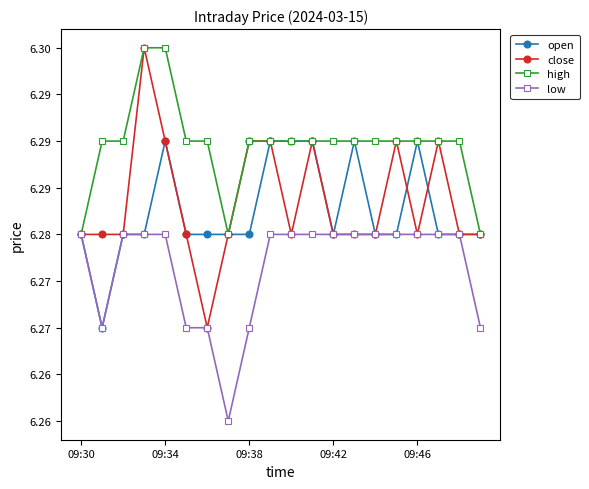

What are all the series names shown in the legend?

open, close, high, low